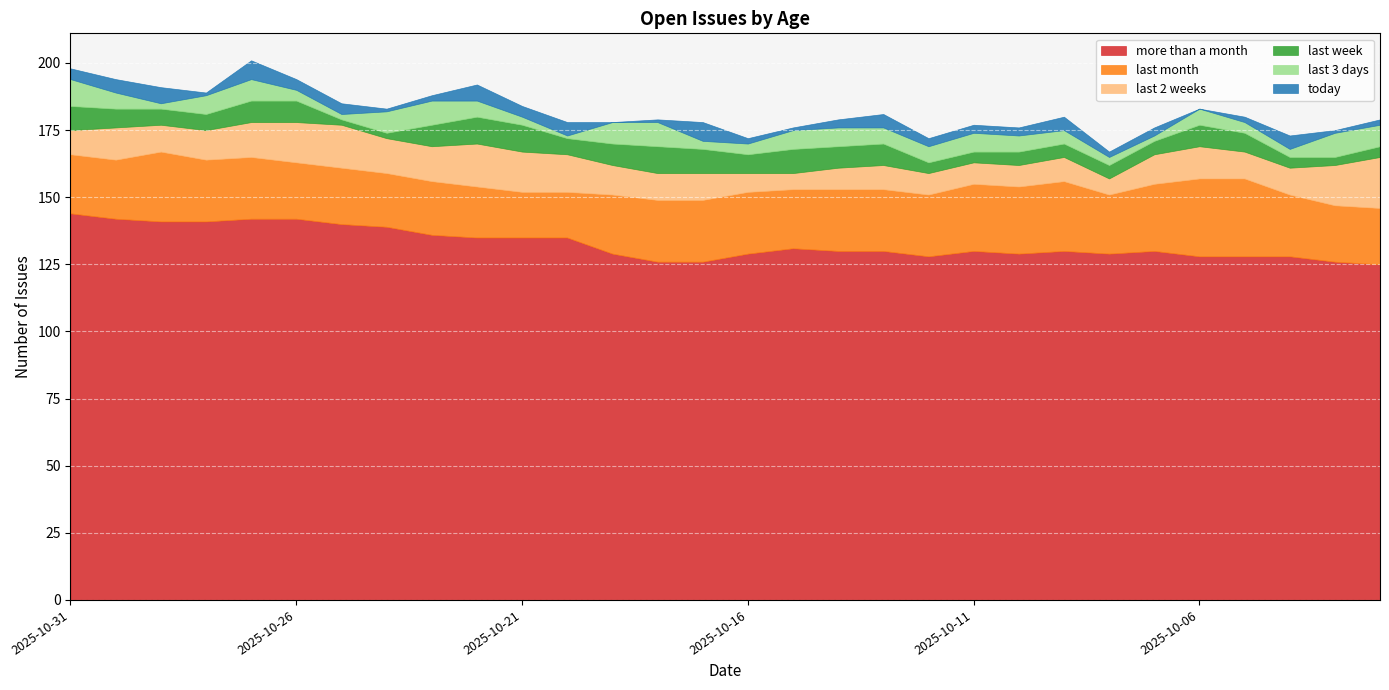

What is the sum of all more than a month values?

3984